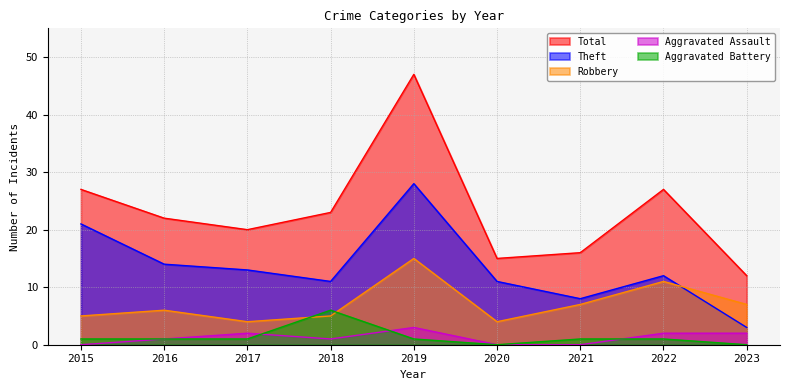

What are all the series names shown in the legend?

Total, Theft, Robbery, Aggravated Assault, Aggravated Battery